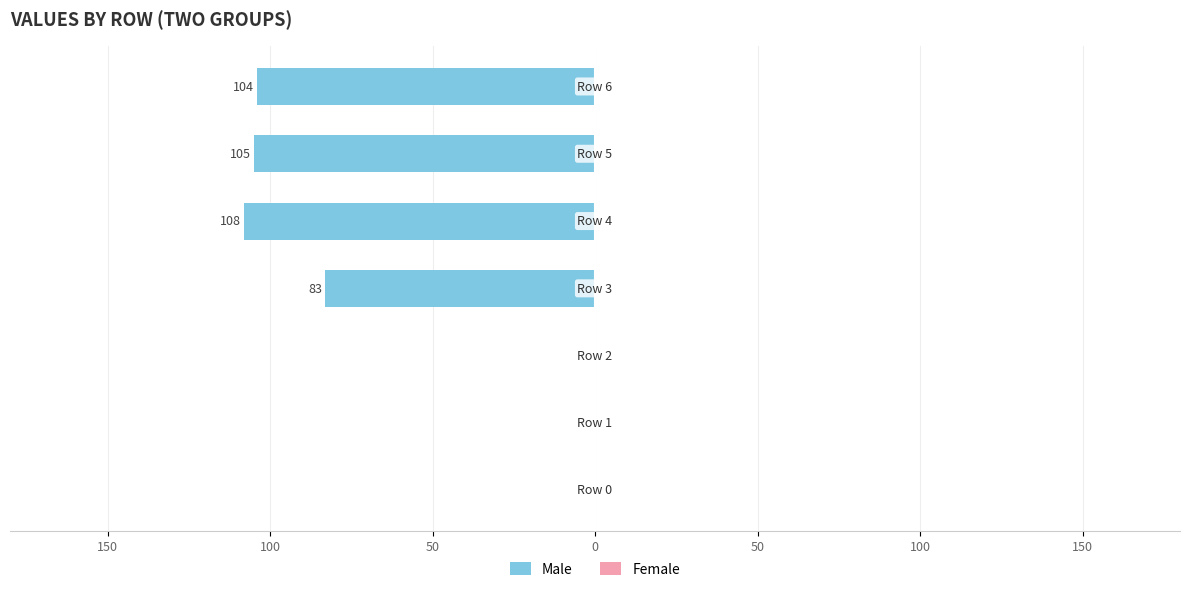

Are the bars horizontal?

Yes